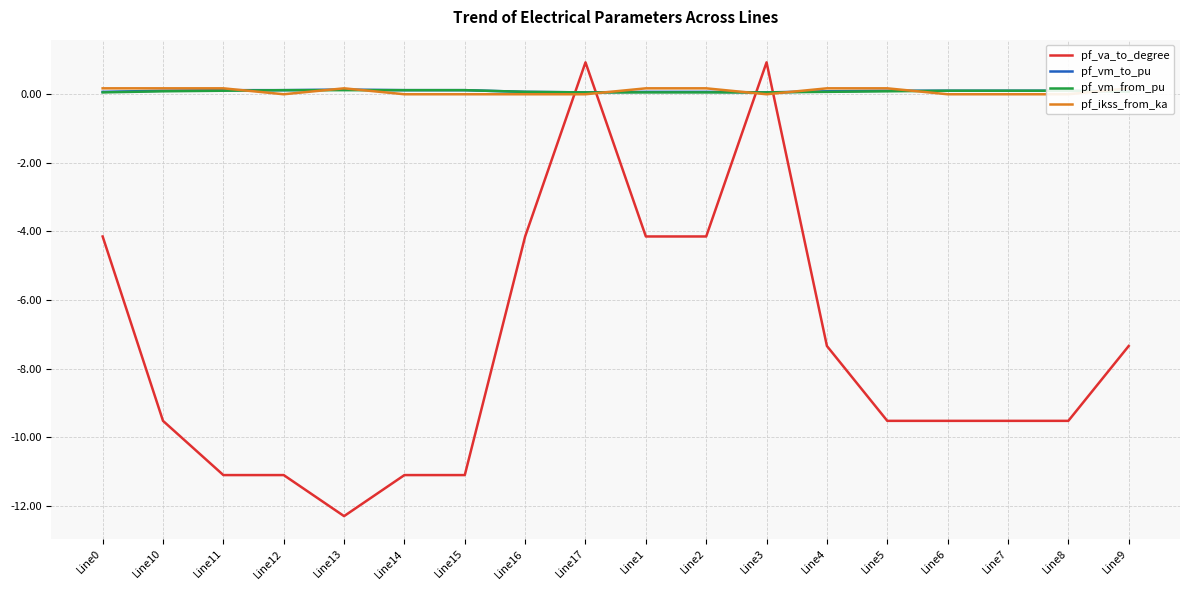

Which series ends up on top after the final intersection of pf_va_to_degree and pf_ikss_from_ka?

pf_ikss_from_ka